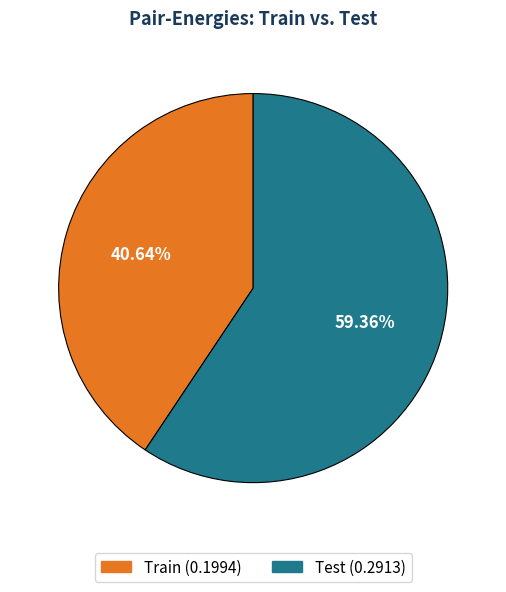

How many segments does this pie chart have?

2